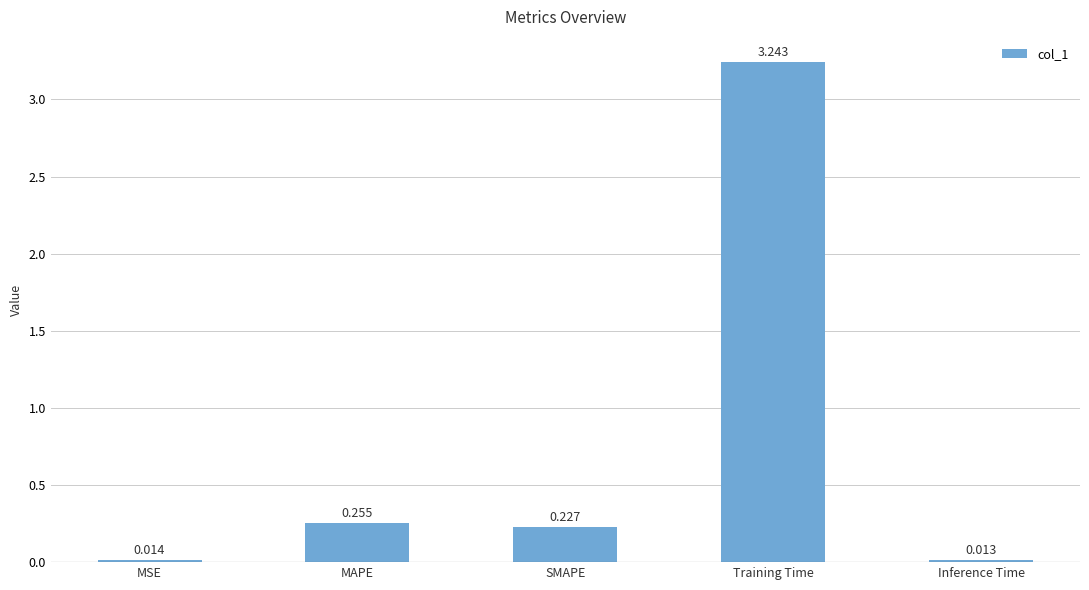

What is the change in value from MSE to Training Time?

+3.2